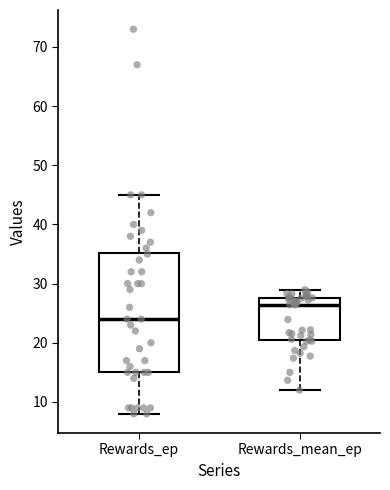

Reading left to right, read every box against the y-axis: the position of its median line, the range the box covers, and the ends of its whiskers. The values are not printed on the chart, so give them approximately, as read against the axis.

Rewards_ep: median 24, box 15 to 35, whiskers 8 to 45
Rewards_mean_ep: median 26, box 20 to 28, whiskers 12 to 29